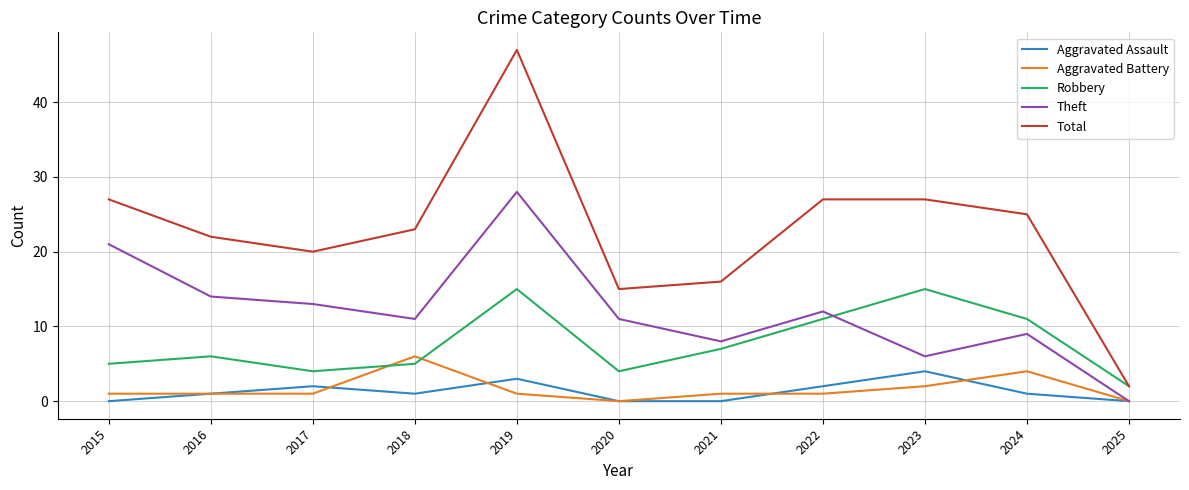

What is the highest value of the Aggravated Assault series?

4